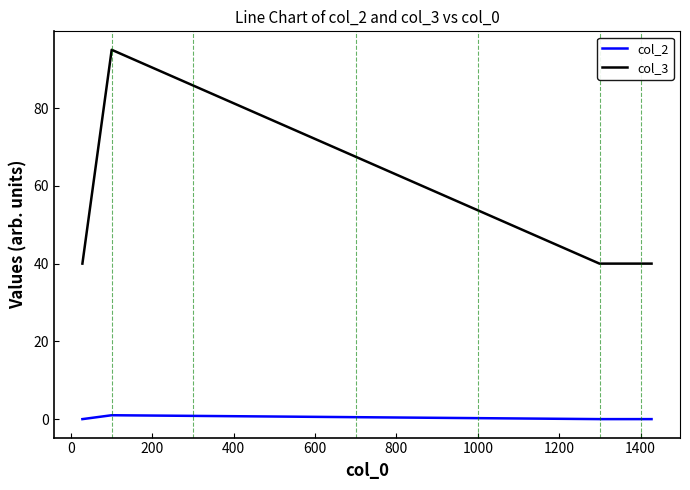

Which series has the largest total across all categories?

col_3